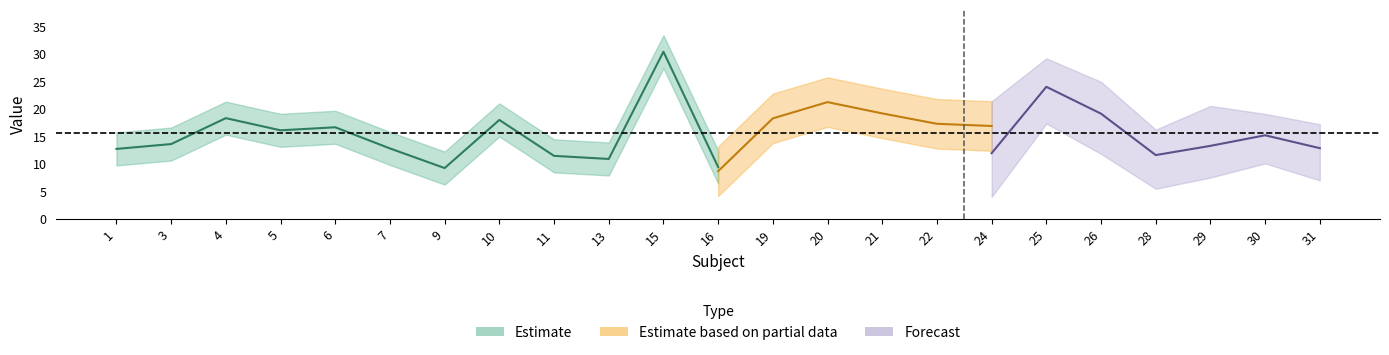

How many values in the STR series exceed 16?

12